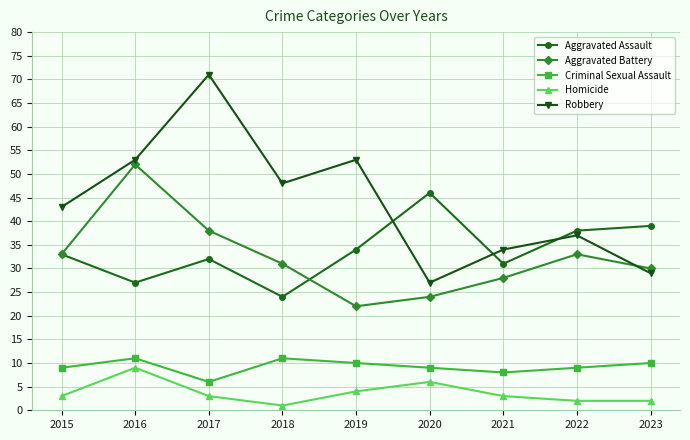

Which series has the widest spread of values?

Robbery